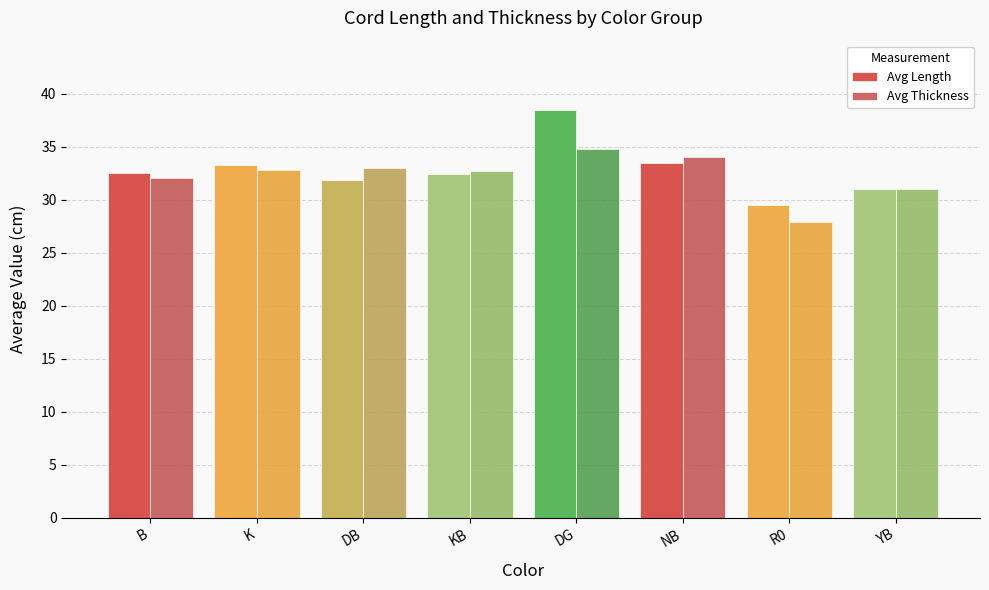

Where does the Avg Thickness series first go above 32?

K